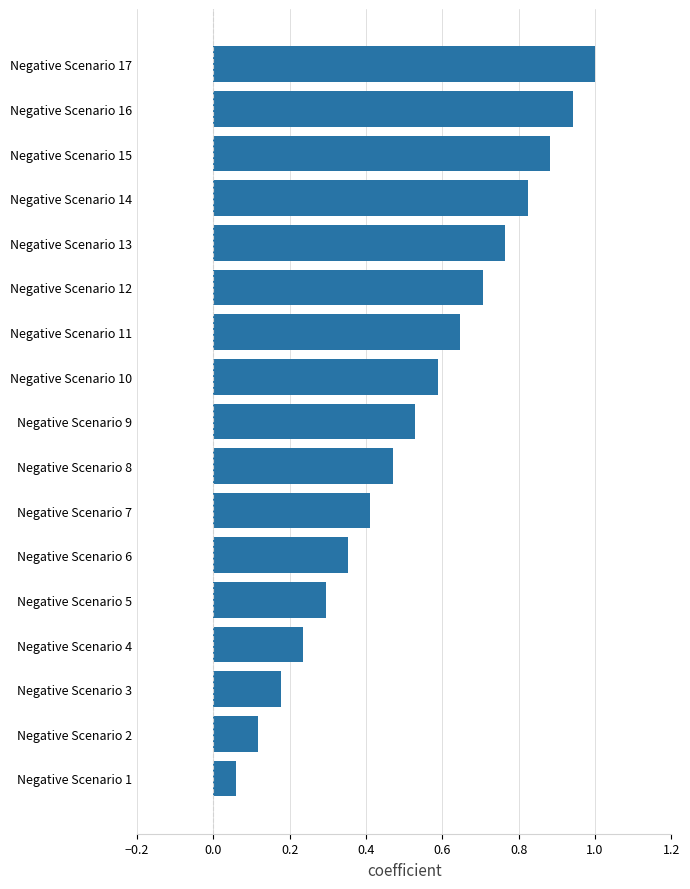

What is the maximum value shown in the chart?

1.0